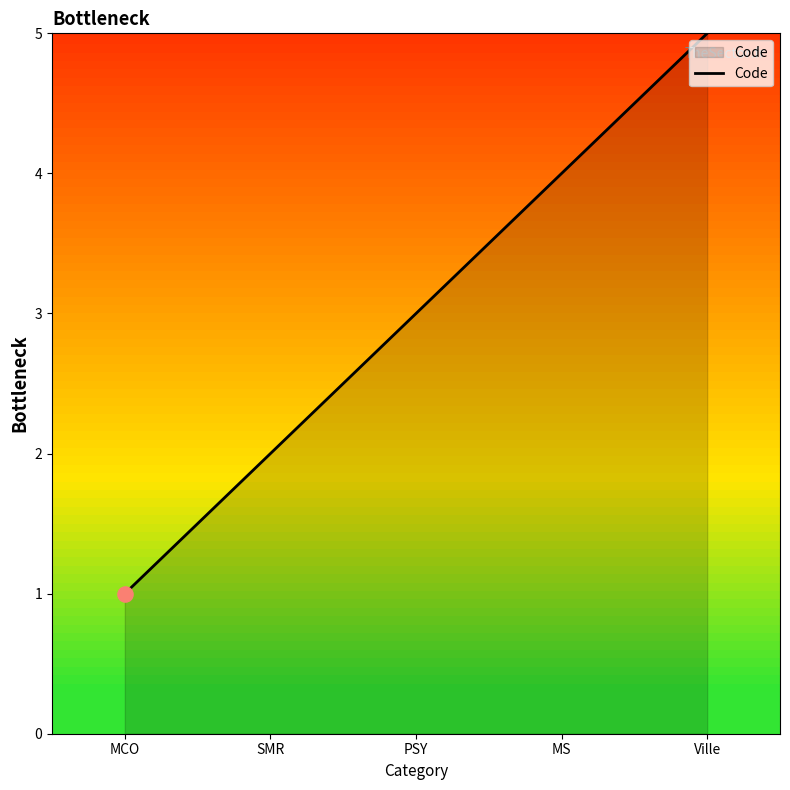

Which has a higher value, PSY or Ville?

Ville